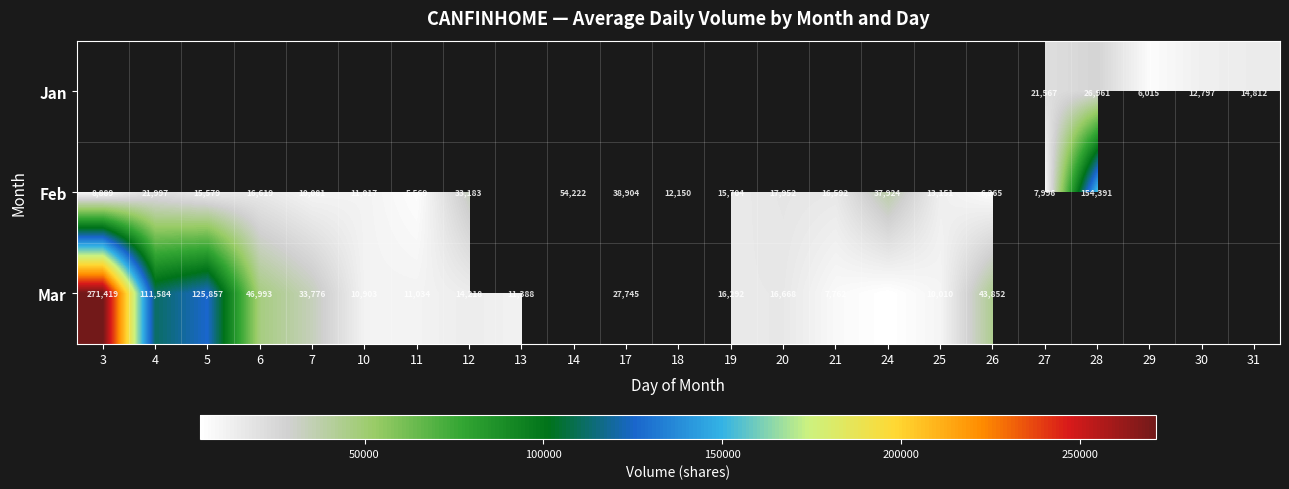

The Mar series shows 3071 at 10. True or false?

False